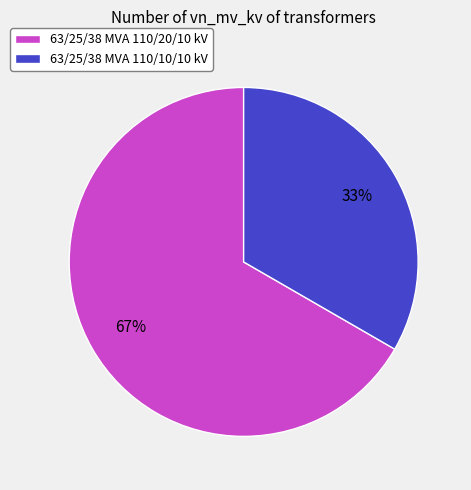

The 63/25/38 MVA 110/10/10 kV slice represents 33% of the pie. True or false?

True